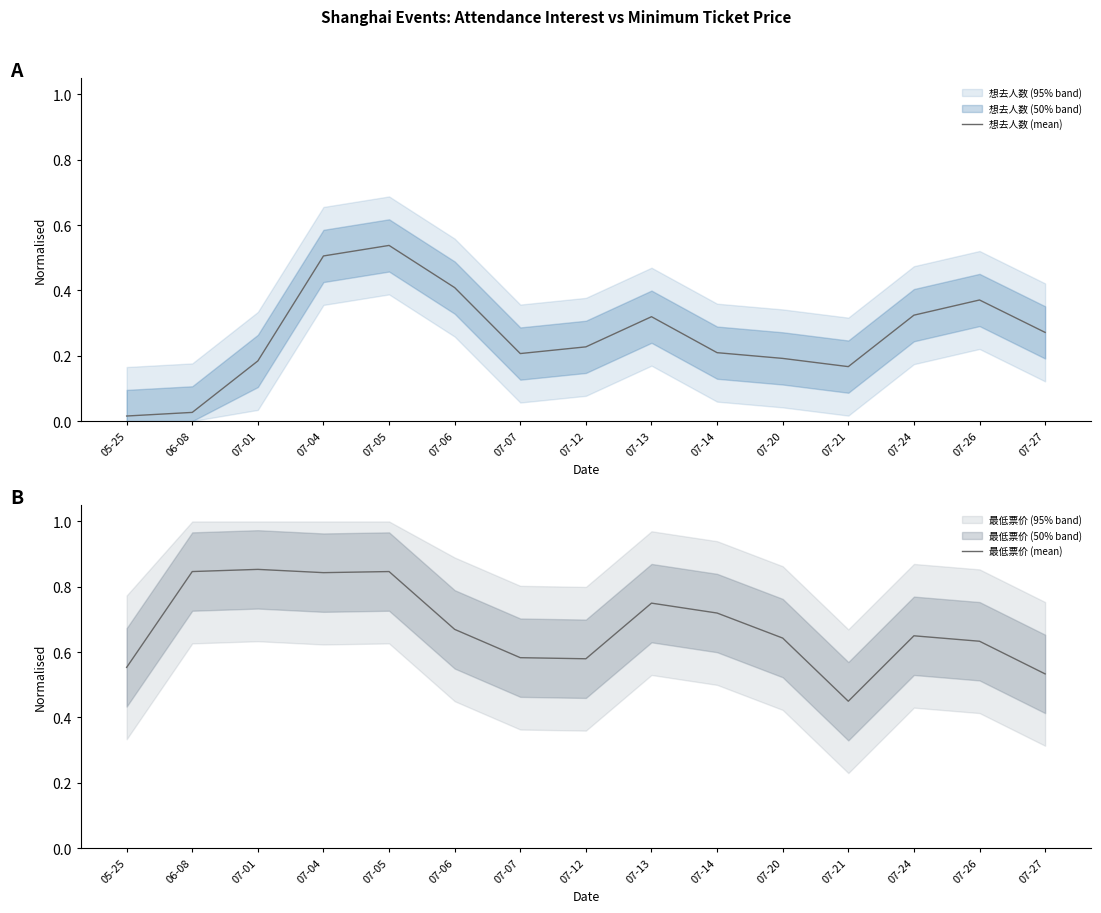

True or false: 最低票价 (mean) has more than 2 interior local peaks.

True